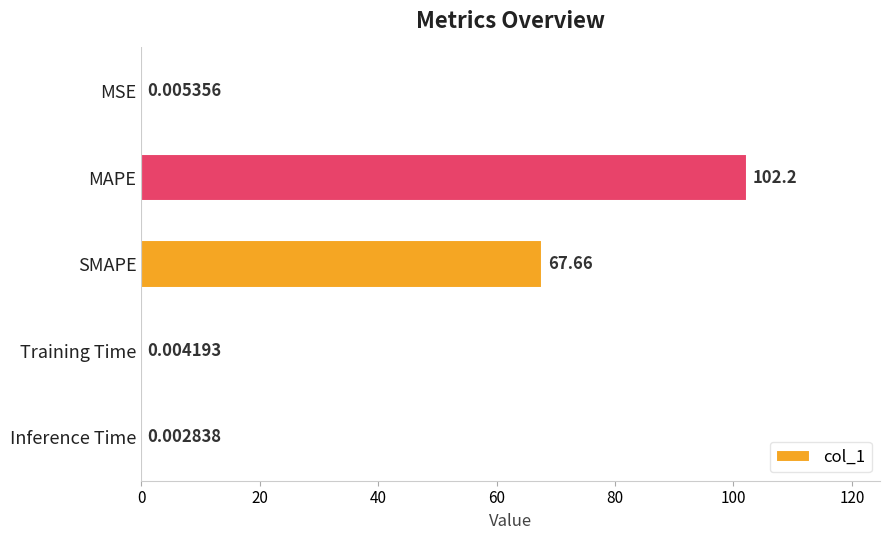

What is the sum of the values at SMAPE and MSE?

67.7